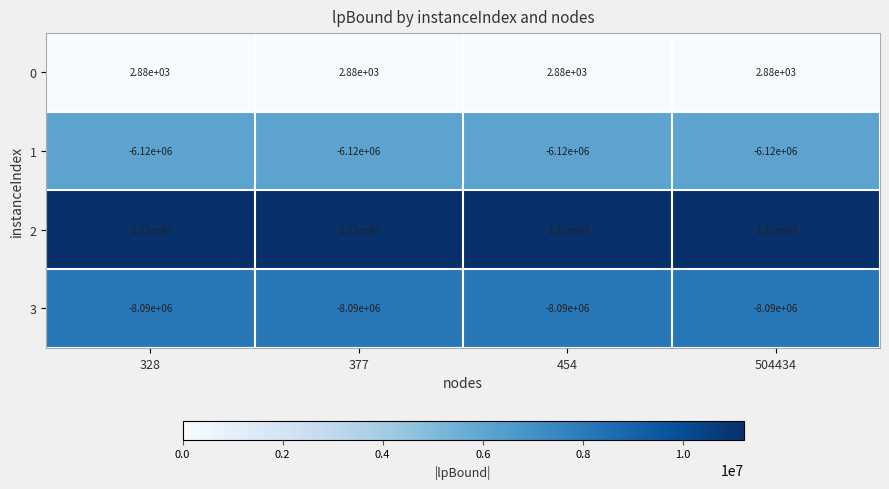

True or false: 1 has a value of -6120000 at 504434.

True